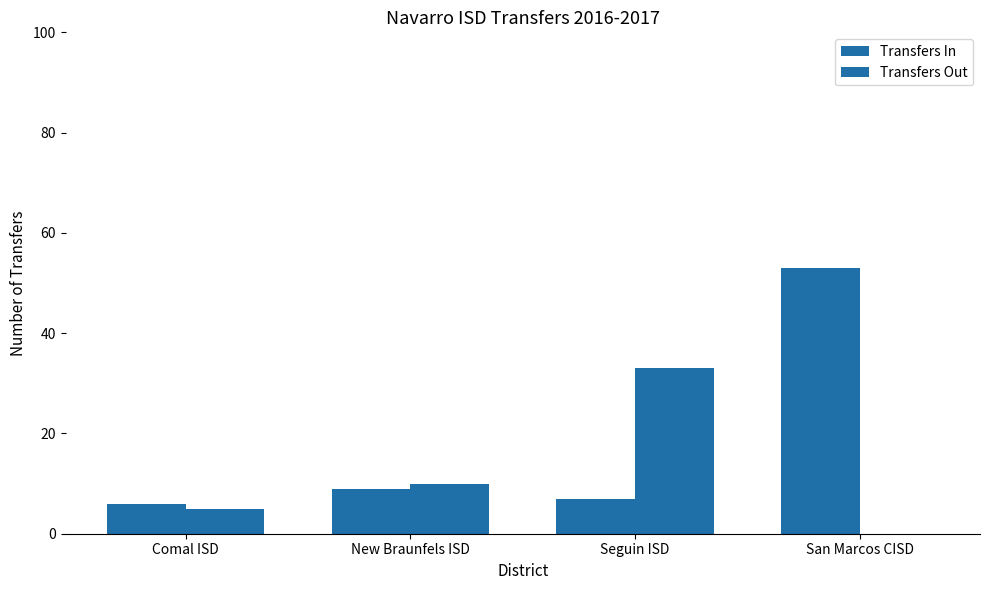

How many groups of bars are there?

4